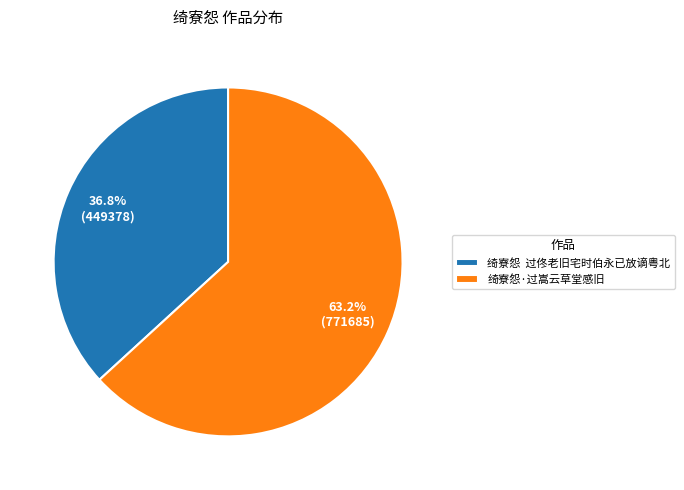

How many segments does this pie chart have?

2